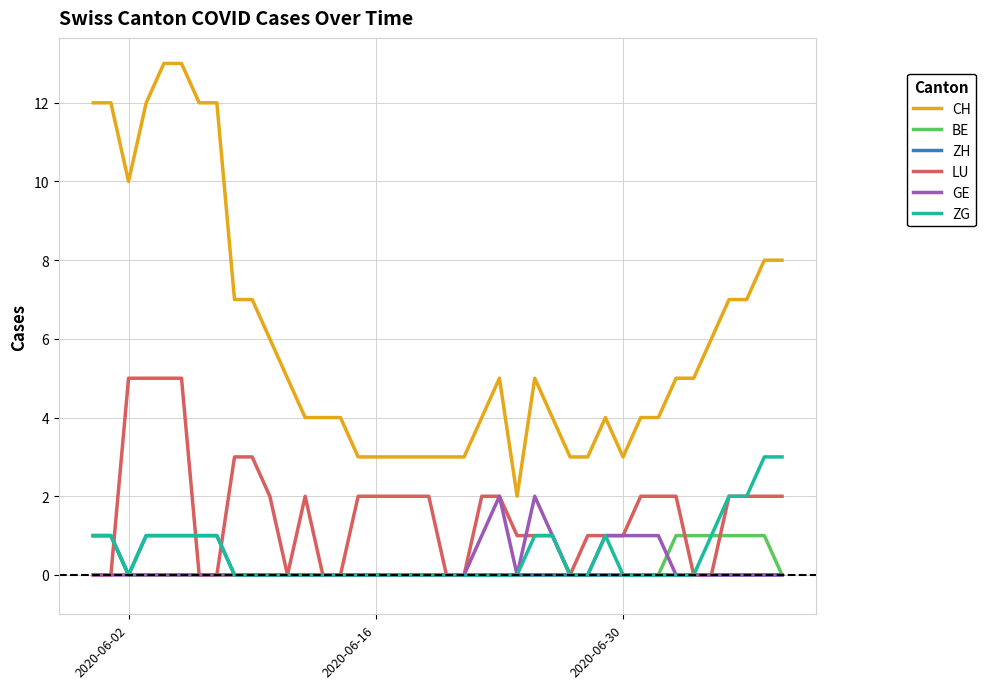

True or false: CH and ZG intersect in this chart.

False